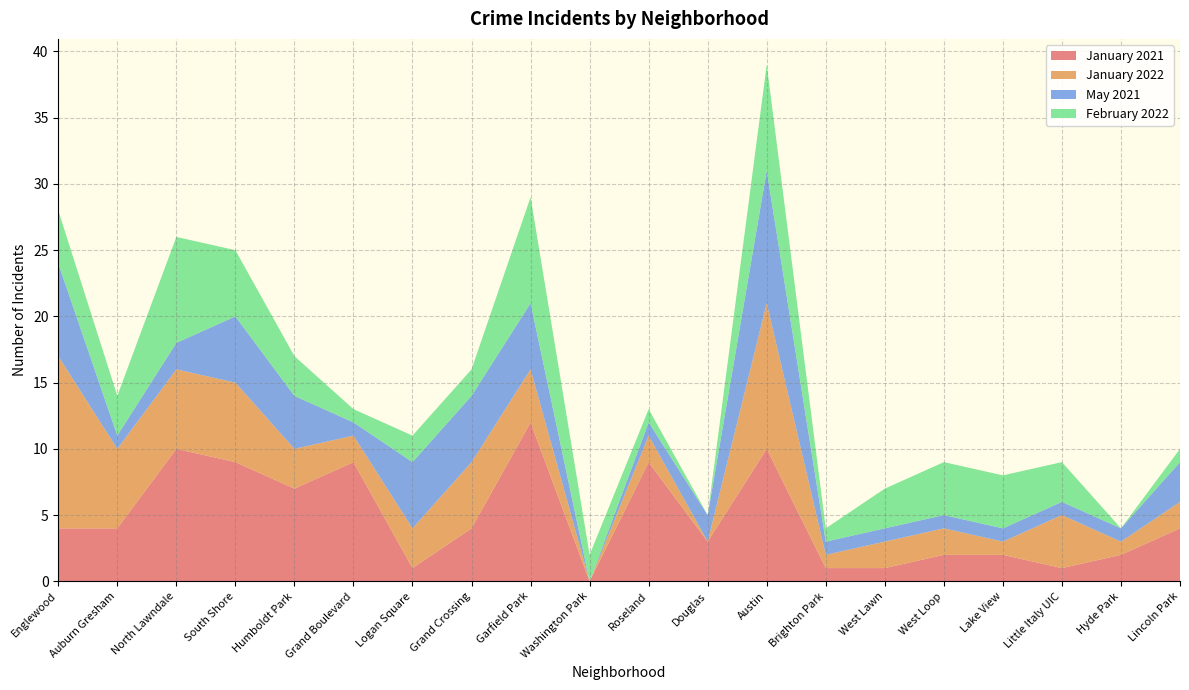

Reading left to right, what are all the values shown in this chart?

January 2021: Englewood=4	Auburn Gresham=4	North Lawndale=10	South Shore=9	Humboldt Park=7	Grand Boulevard=9	Logan Square=1	Grand Crossing=4	Garfield Park=12	Washington Park=0	Roseland=9	Douglas=3	Austin=10	Brighton Park=1	West Lawn=1	West Loop=2	Lake View=2	Little Italy UIC=1	Hyde Park=2	Lincoln Park=4
January 2022: Englewood=13	Auburn Gresham=6	North Lawndale=6	South Shore=6	Humboldt Park=3	Grand Boulevard=2	Logan Square=3	Grand Crossing=5	Garfield Park=4	Washington Park=0	Roseland=2	Douglas=0	Austin=11	Brighton Park=1	West Lawn=2	West Loop=2	Lake View=1	Little Italy UIC=4	Hyde Park=1	Lincoln Park=2
May 2021: Englewood=7	Auburn Gresham=1	North Lawndale=2	South Shore=5	Humboldt Park=4	Grand Boulevard=1	Logan Square=5	Grand Crossing=5	Garfield Park=5	Washington Park=0	Roseland=1	Douglas=2	Austin=10	Brighton Park=1	West Lawn=1	West Loop=1	Lake View=1	Little Italy UIC=1	Hyde Park=1	Lincoln Park=3
February 2022: Englewood=4	Auburn Gresham=3	North Lawndale=8	South Shore=5	Humboldt Park=3	Grand Boulevard=1	Logan Square=2	Grand Crossing=2	Garfield Park=8	Washington Park=2	Roseland=1	Douglas=0	Austin=8	Brighton Park=1	West Lawn=3	West Loop=4	Lake View=4	Little Italy UIC=3	Hyde Park=0	Lincoln Park=1